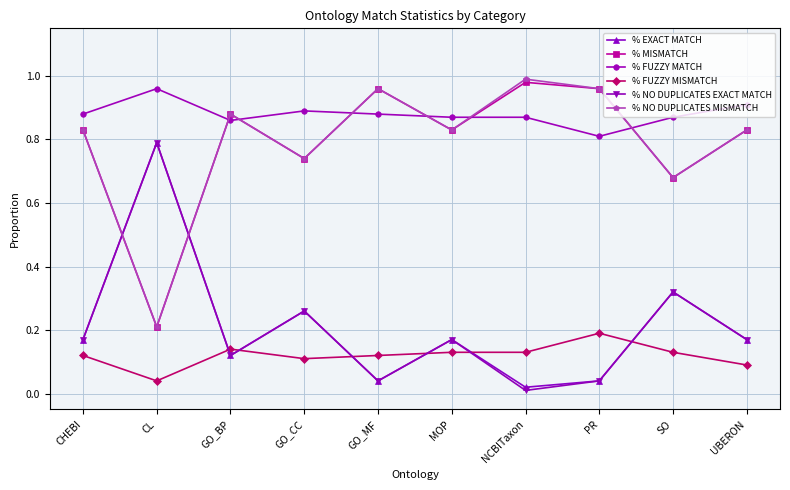

Which category has the lowest value in the % FUZZY MATCH series?

PR